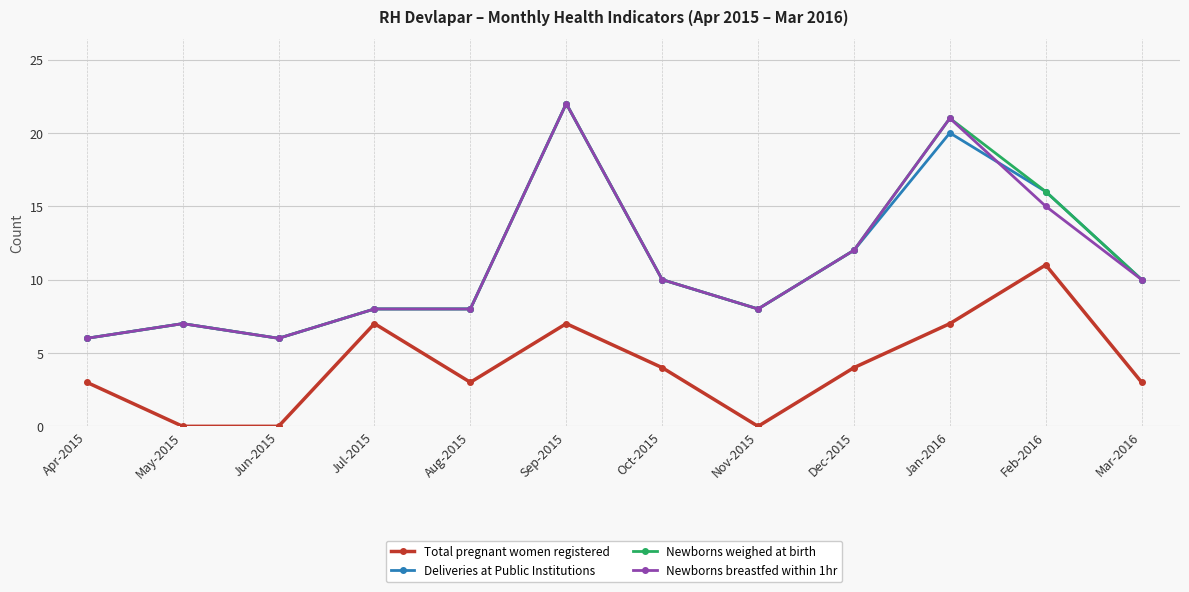

What is the difference between the maximum and minimum values in the Newborns breastfed within 1hr series?

16